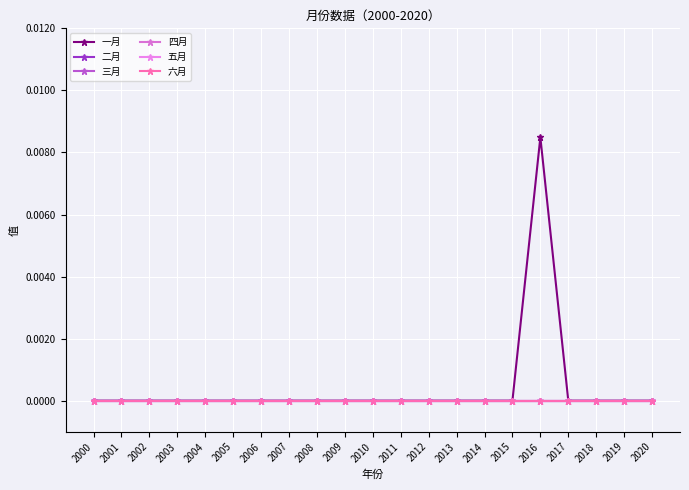

Does the chart have visible grid lines?

Yes